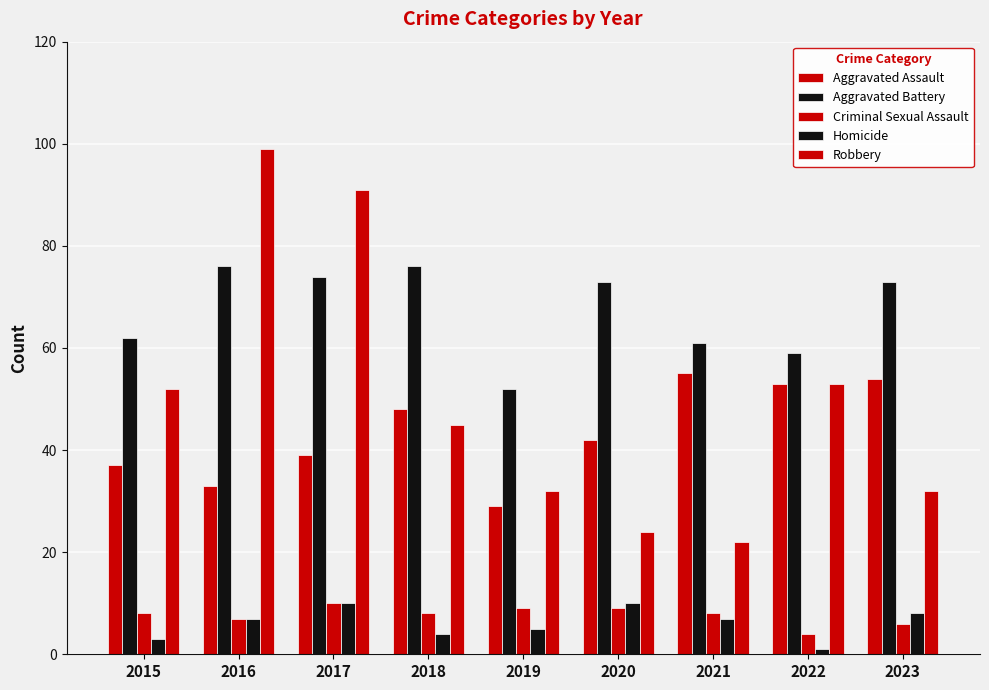

What is the difference between the Criminal Sexual Assault values at 2015 and 2017?

2